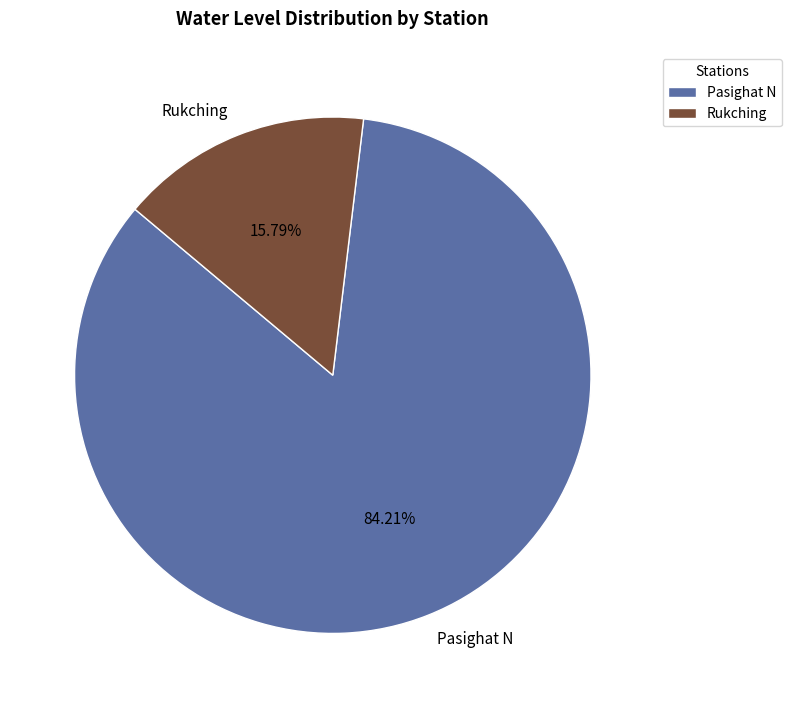

To the nearest percent, what is the combined percentage of Pasighat N and Rukching?

100%